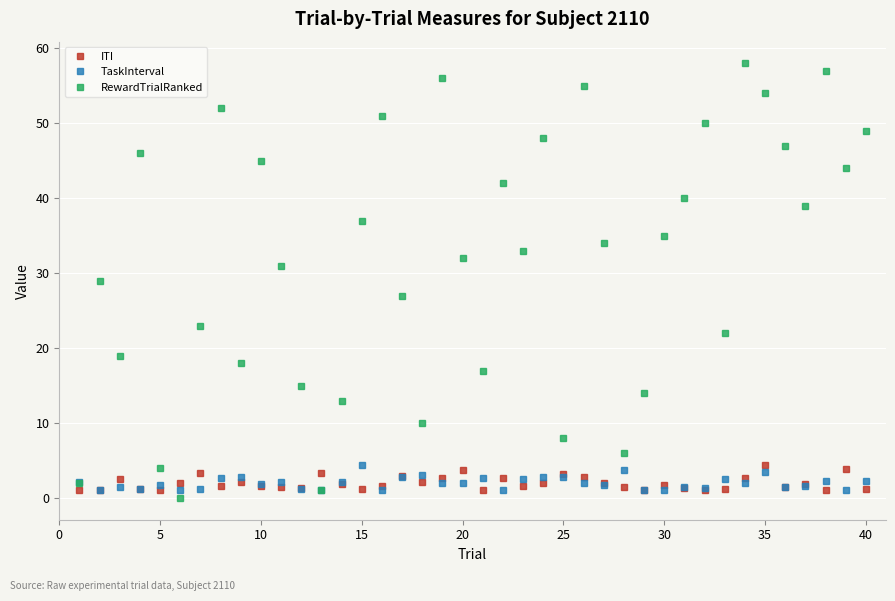

Which series has the largest total across all categories?

RewardTrialRanked